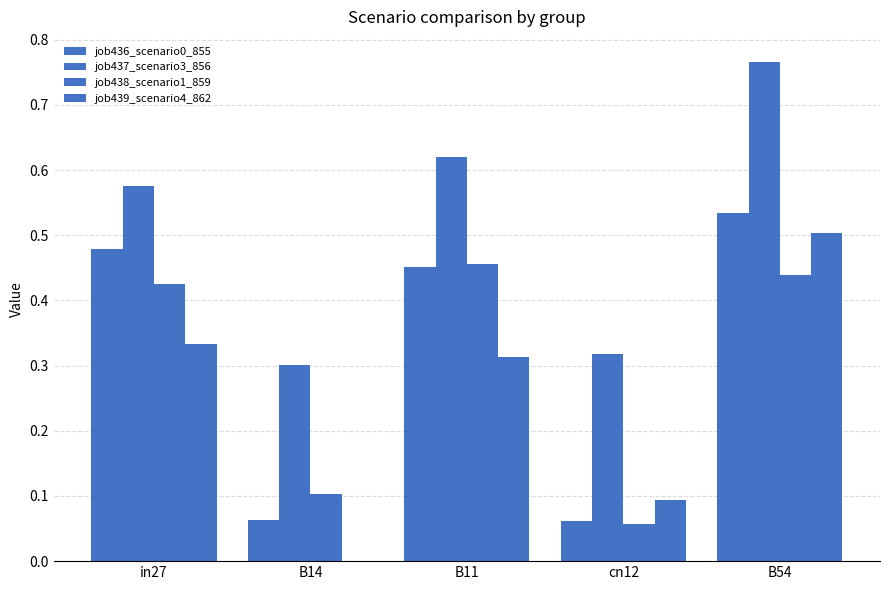

What is the difference between the highest and lowest values at B14?

0.3